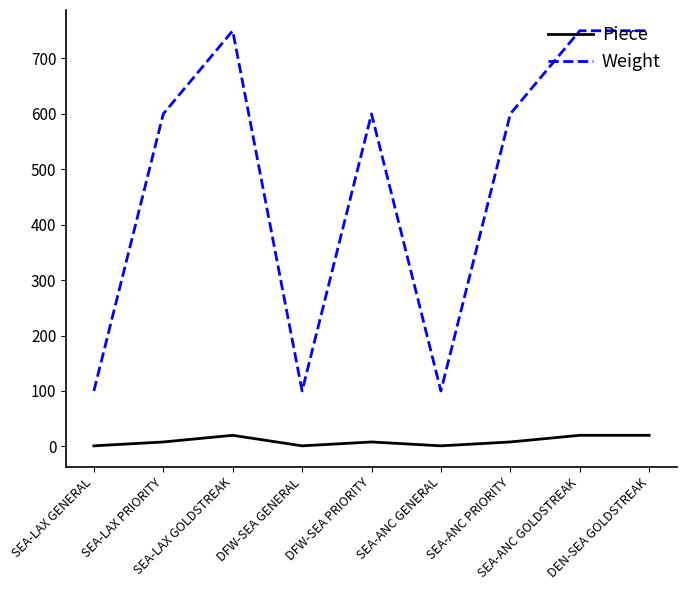

At SEA-ANC GOLDSTREAK, list the series in order from largest to smallest.

Weight, Piece